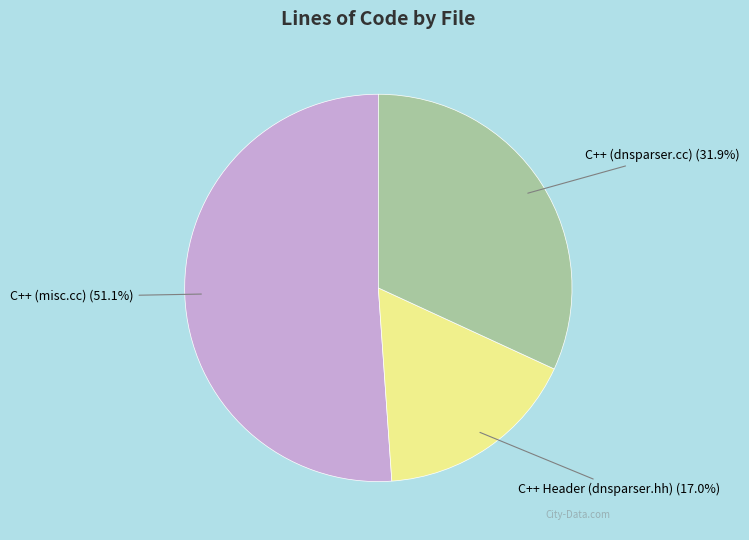

Is there a majority slice in this chart?

Yes